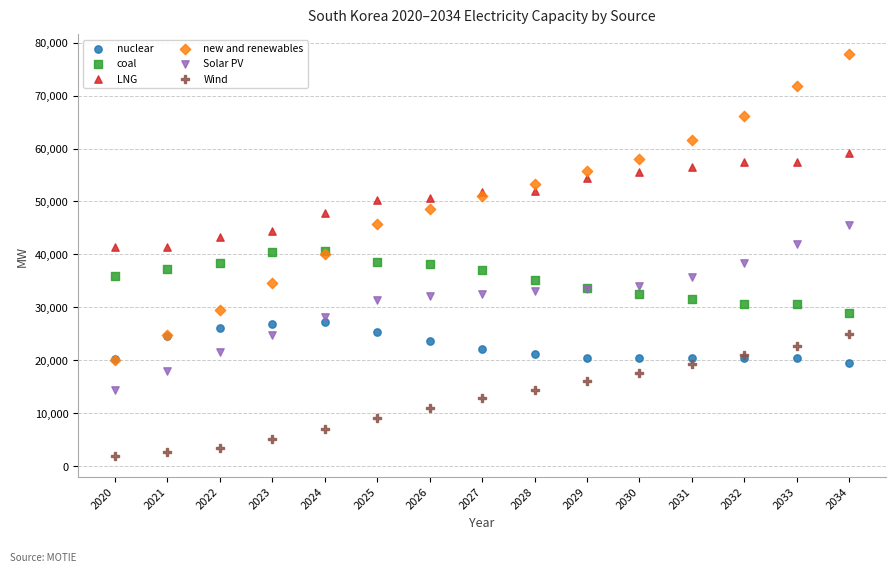

Which series reaches the maximum Y coordinate?

new and renewables